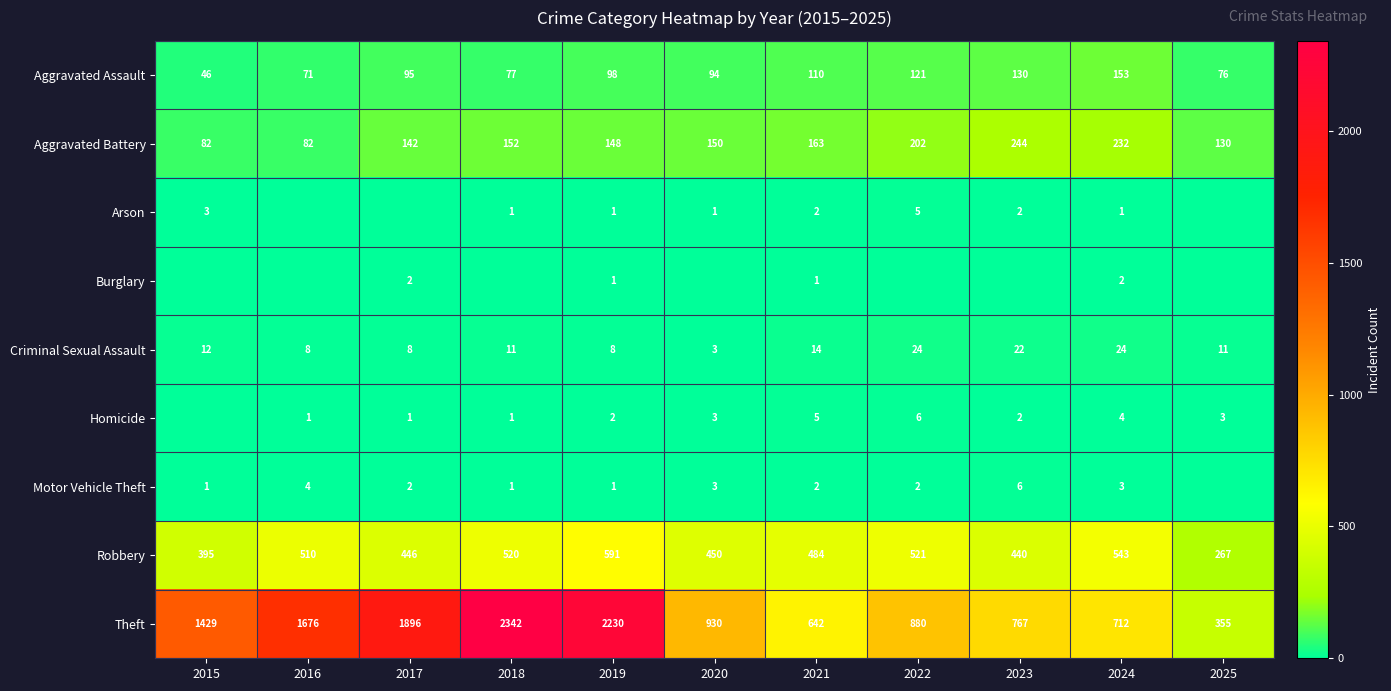

Which has a higher value, 2022 or 2024?

2024